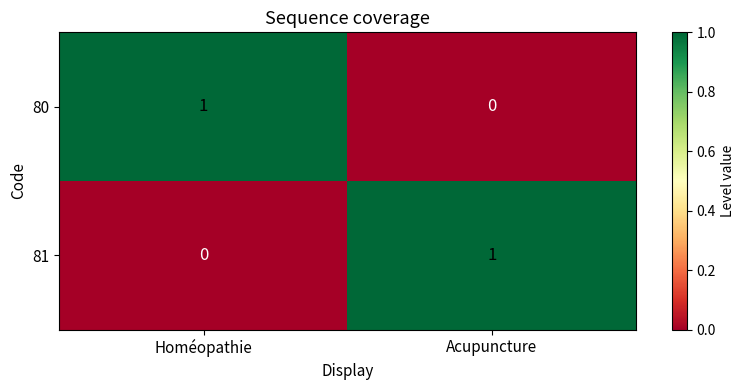

How many distinct data groups are displayed?

2